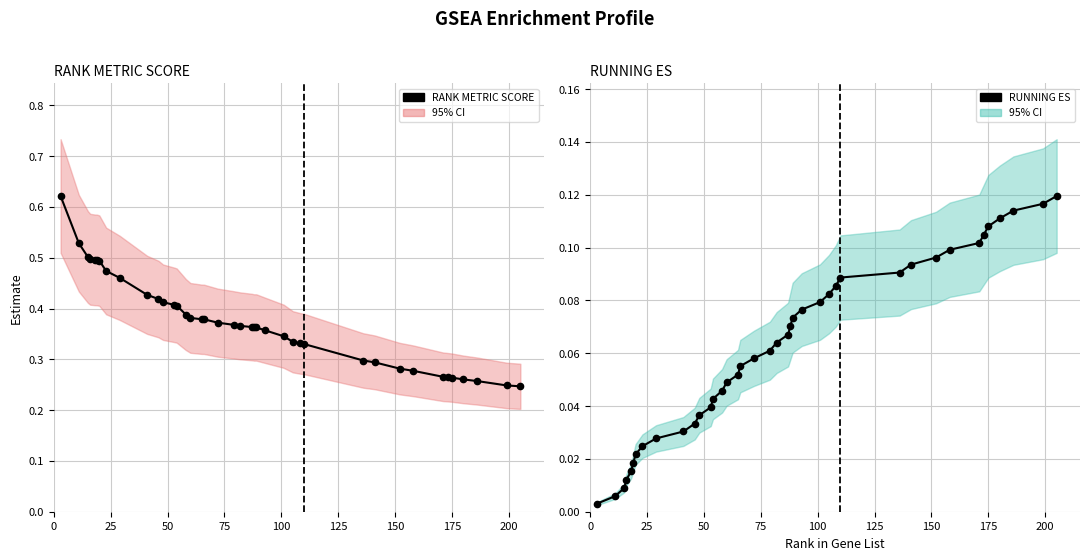

Does the chart display data point markers on the line(s)?

Yes